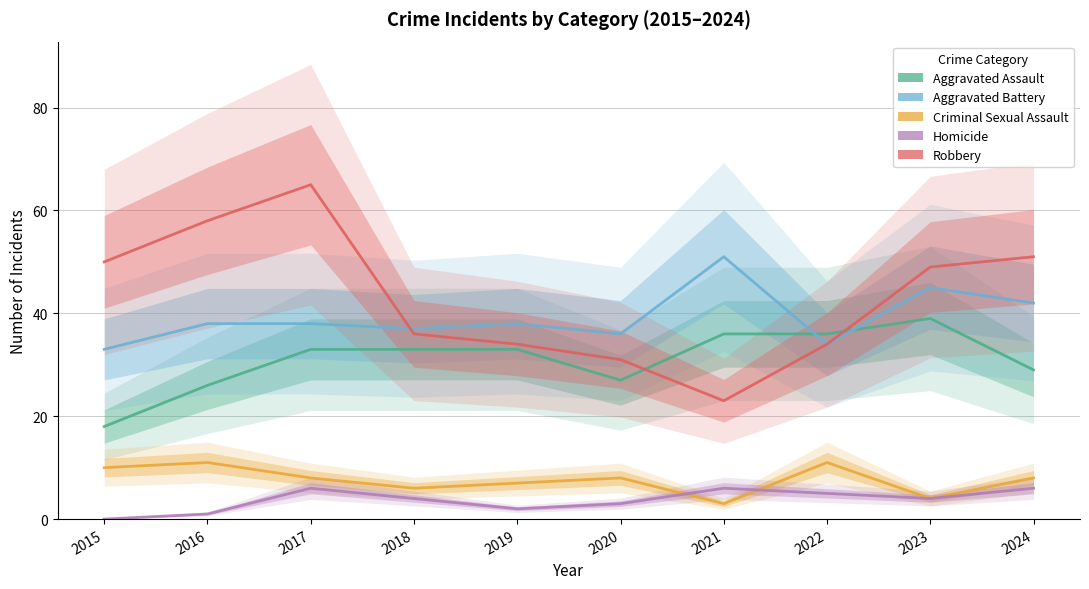

Does the chart have visible grid lines?

Yes